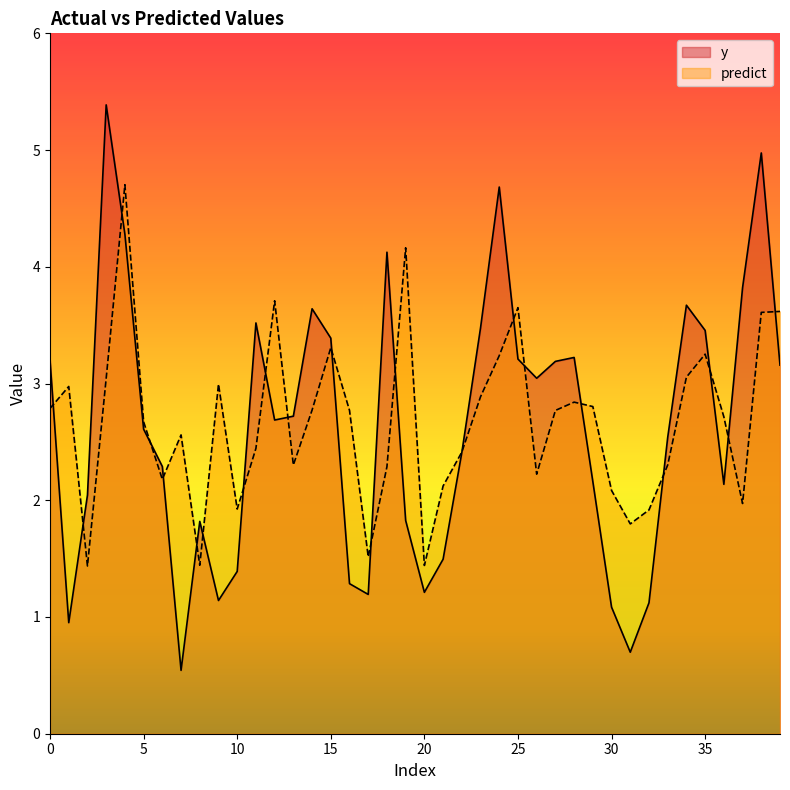

What is the difference between the maximum and minimum values in the y series?

4.8